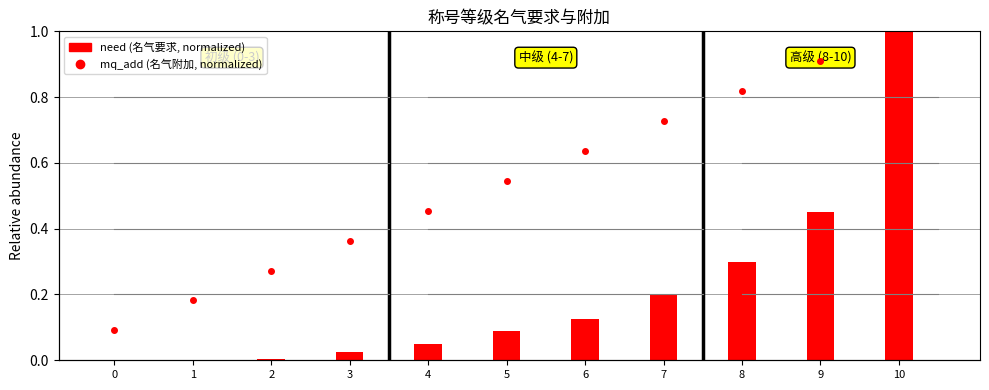

The mq_add series shows 0.6 at 3. True or false?

False